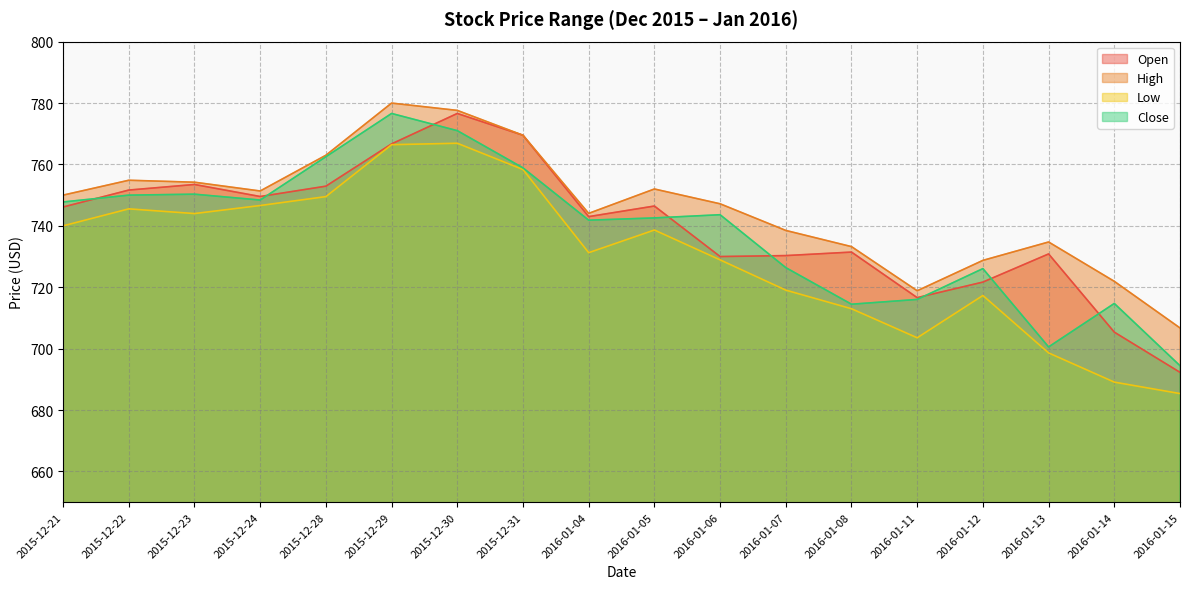

Between 2015-12-30 and 2016-01-12, which is larger?

2015-12-30